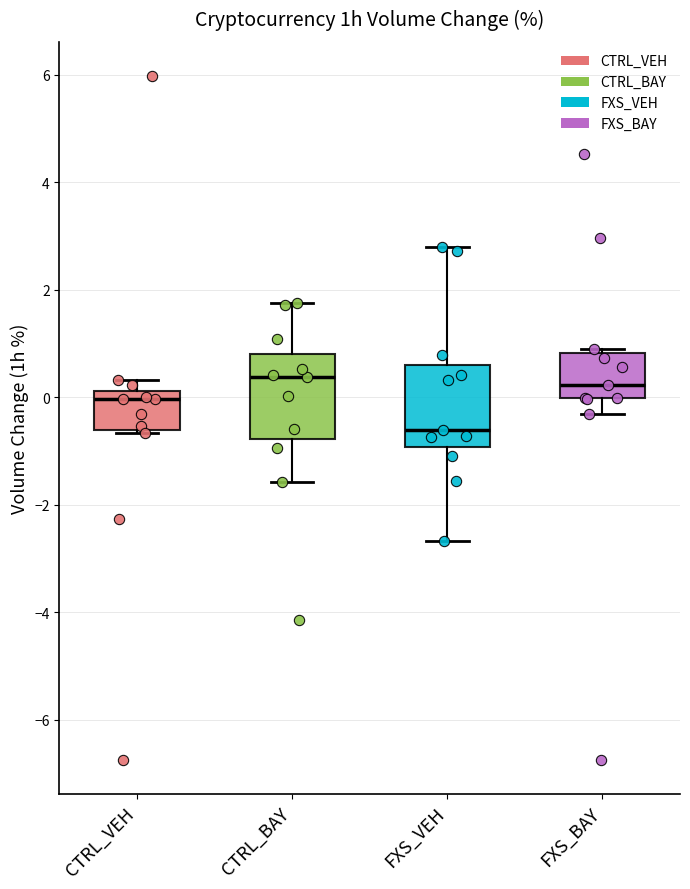

Reading left to right, transcribe this box plot: for each box, give where its median line is, the range the box spans, and where its two whiskers end, as read against the y-axis. The values are not printed on the chart, so give them approximately, as read against the axis.

CTRL_VEH: median 0.0, box -0.6 to 0.2, whiskers -0.6 to 0.4
CTRL_BAY: median 0.4, box -0.8 to 0.8, whiskers -1.6 to 1.8
FXS_VEH: median -0.6, box -1.0 to 0.6, whiskers -2.6 to 2.8
FXS_BAY: median 0.2, box 0.0 to 0.8, whiskers -0.4 to 1.0